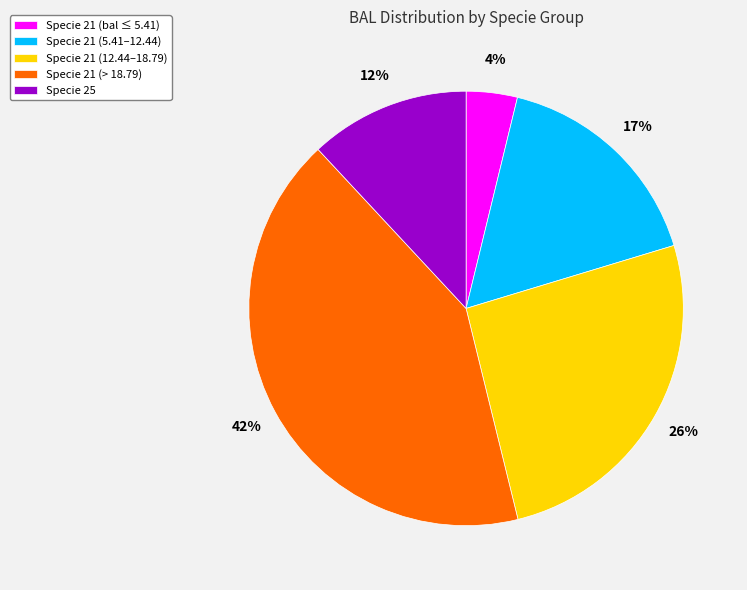

To the nearest percent, what is the average slice percentage?

20%